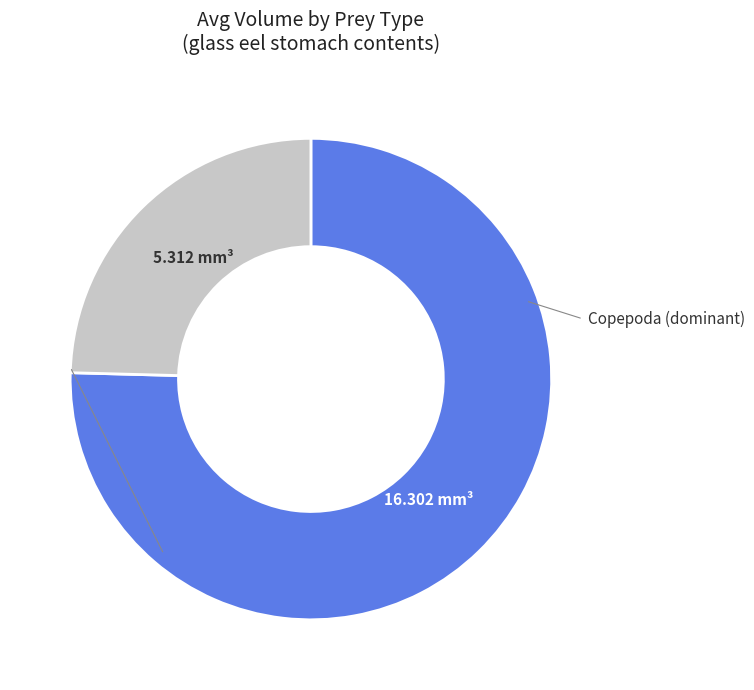

Is there any slice that represents more than half of the pie?

Yes